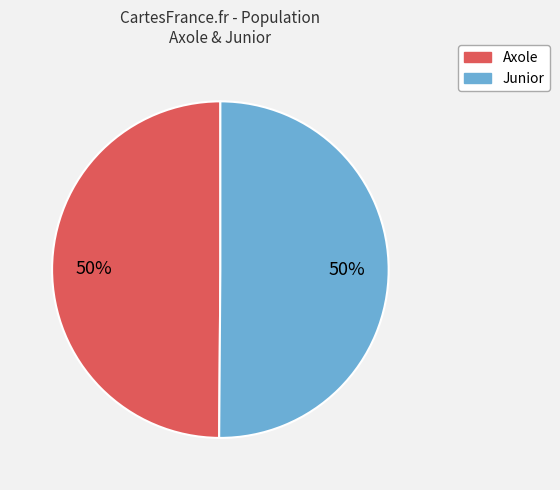

To the nearest percent, what is the average slice percentage?

50%